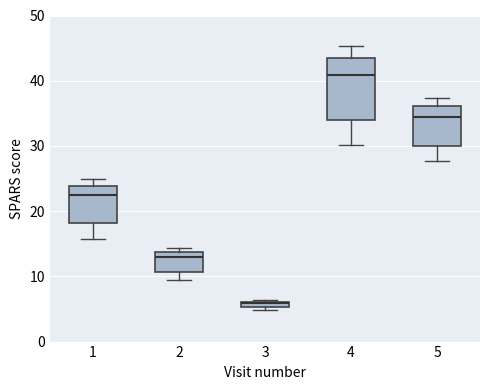

Where does the median line of the box at x = 1 sit on the y-axis? The values are not printed on the chart, so give them approximately, as read against the axis.

22